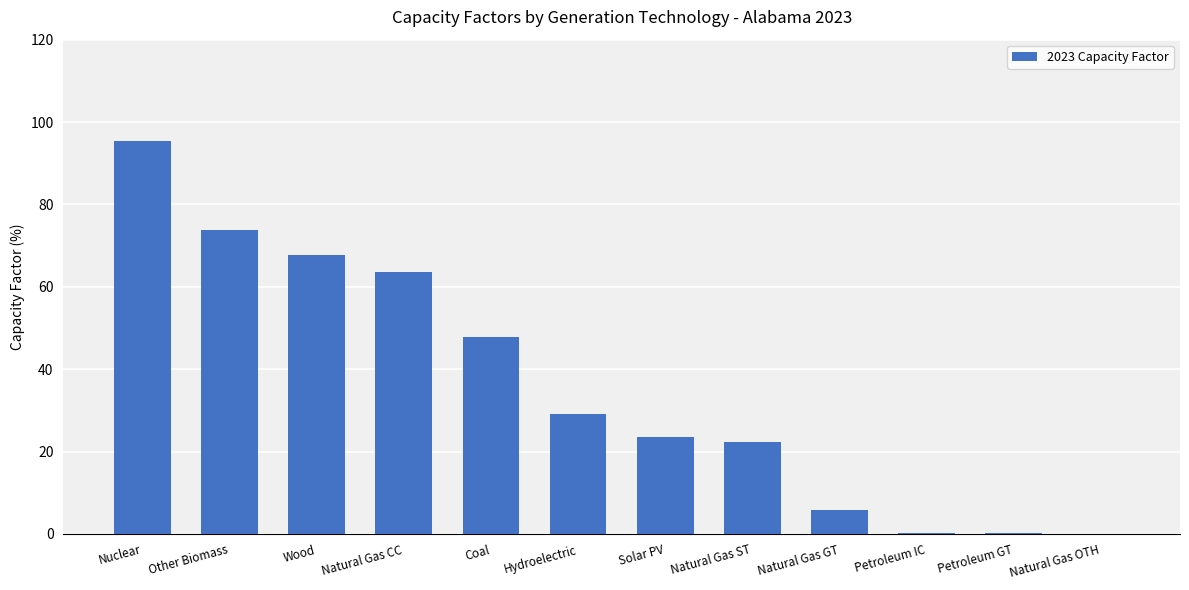

How many data points are above 29?

6